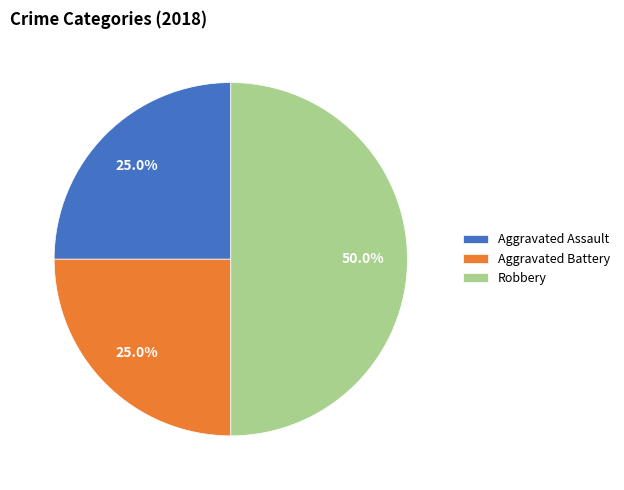

True or false: Aggravated Assault accounts for 14% of the total.

False